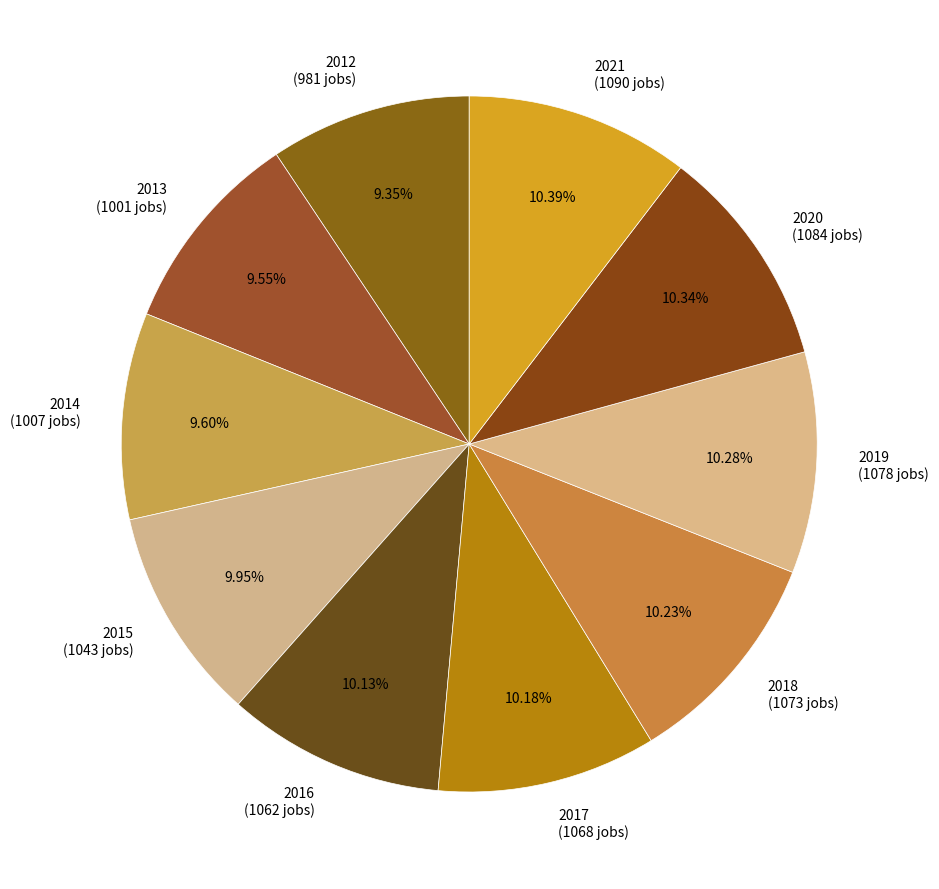

Is there a majority slice in this chart?

No